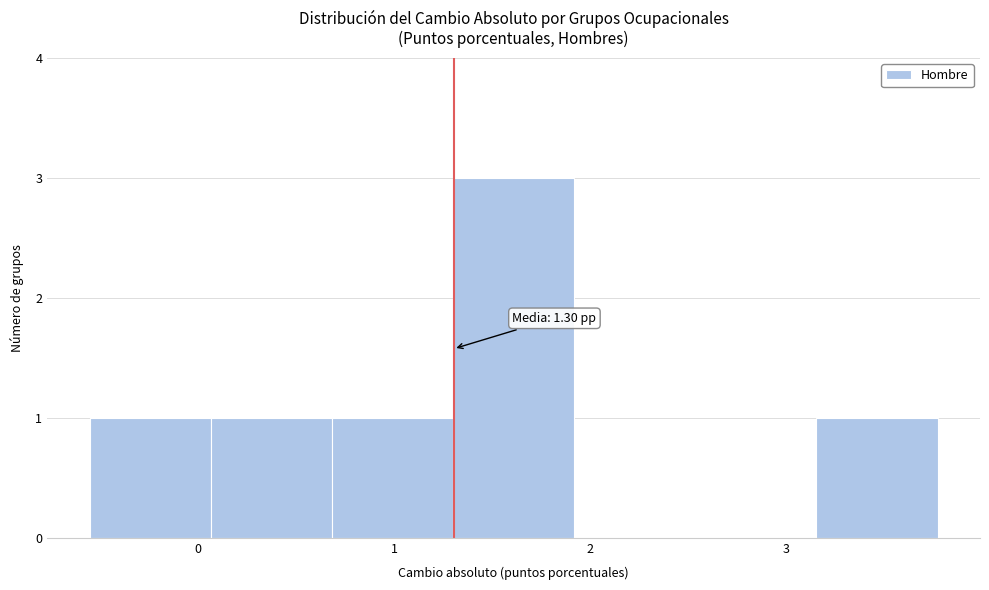

Over which range of the x-axis is the bar tallest?

1.3 to 1.9